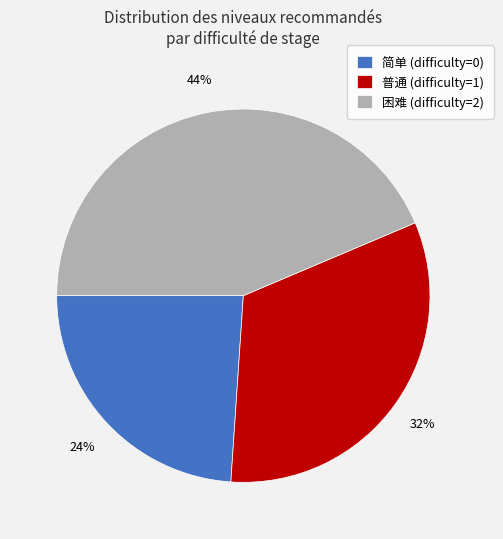

To the nearest percent, what is the difference between the largest and smallest slice percentages?

20%